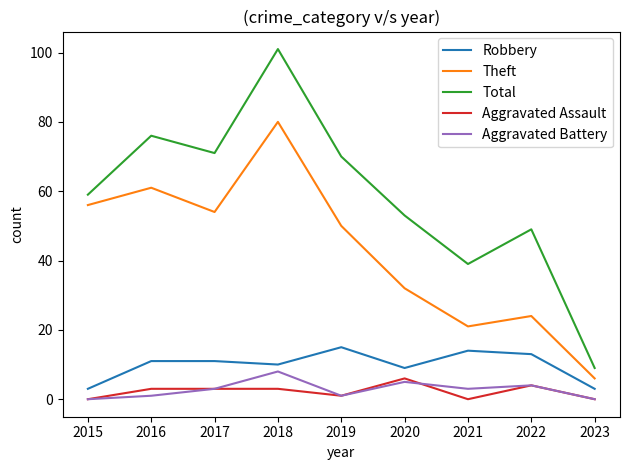

In Aggravated Battery, how many points are lower than both neighbors (excluding endpoints)?

2